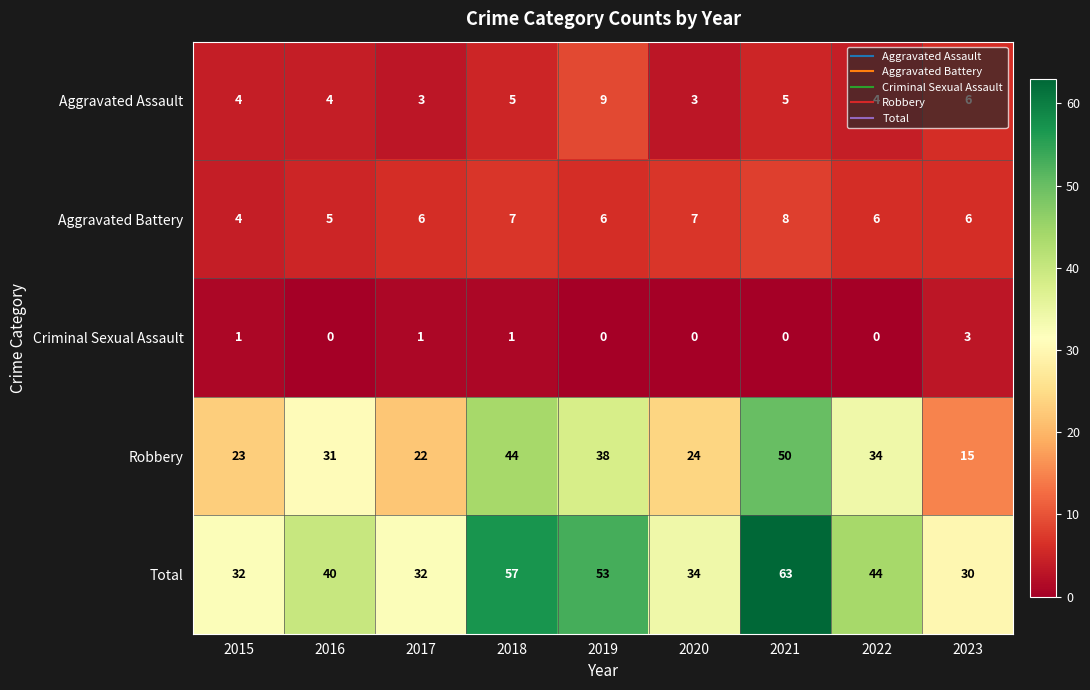

Read the Robbery value at 2017, to the nearest 10.

20